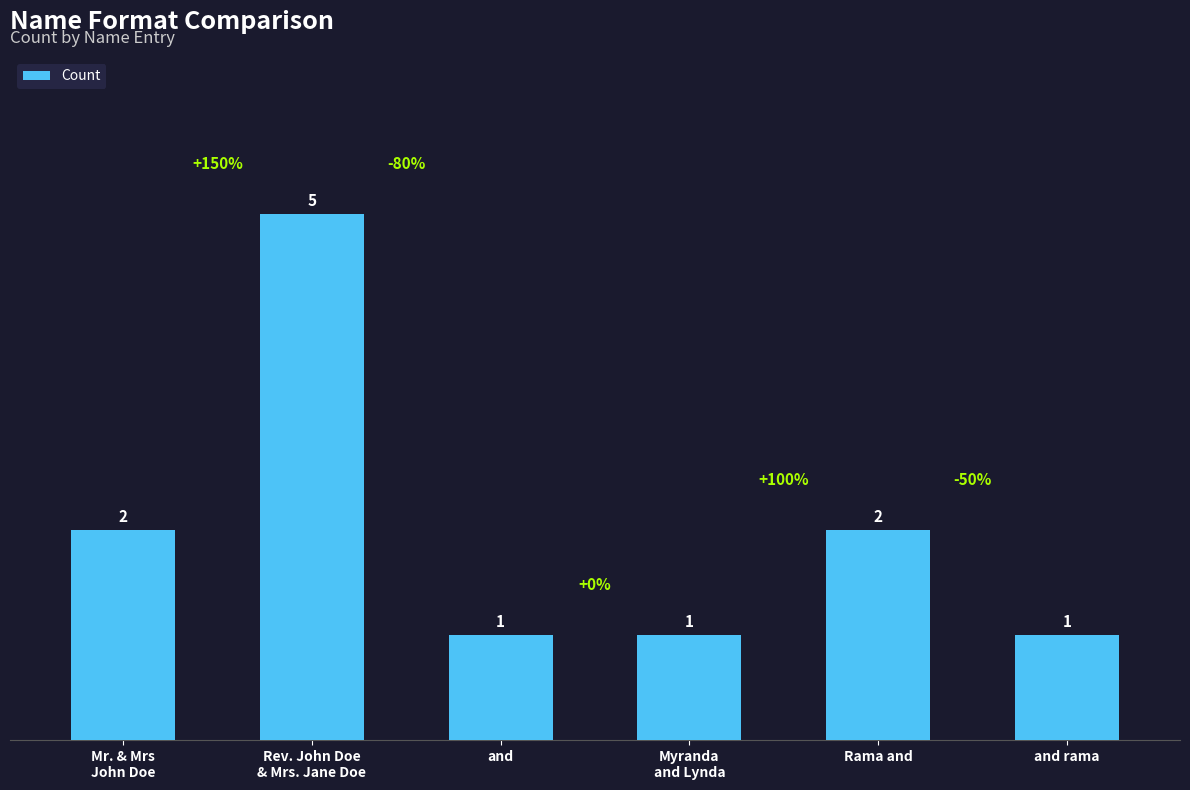

What is the greatest value displayed?

5